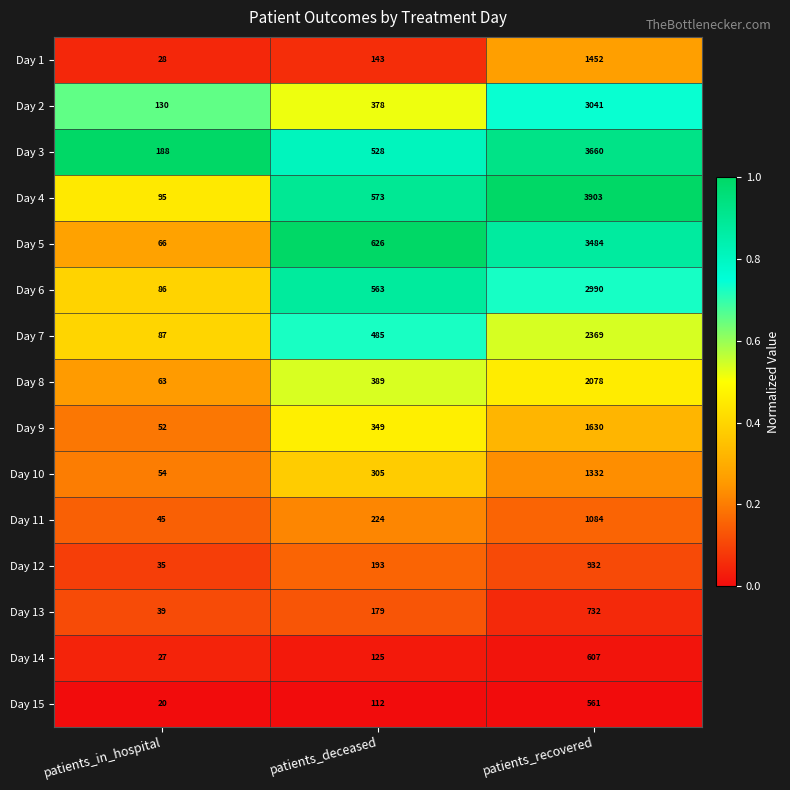

Which series has the largest range (max minus min)?

Day 4